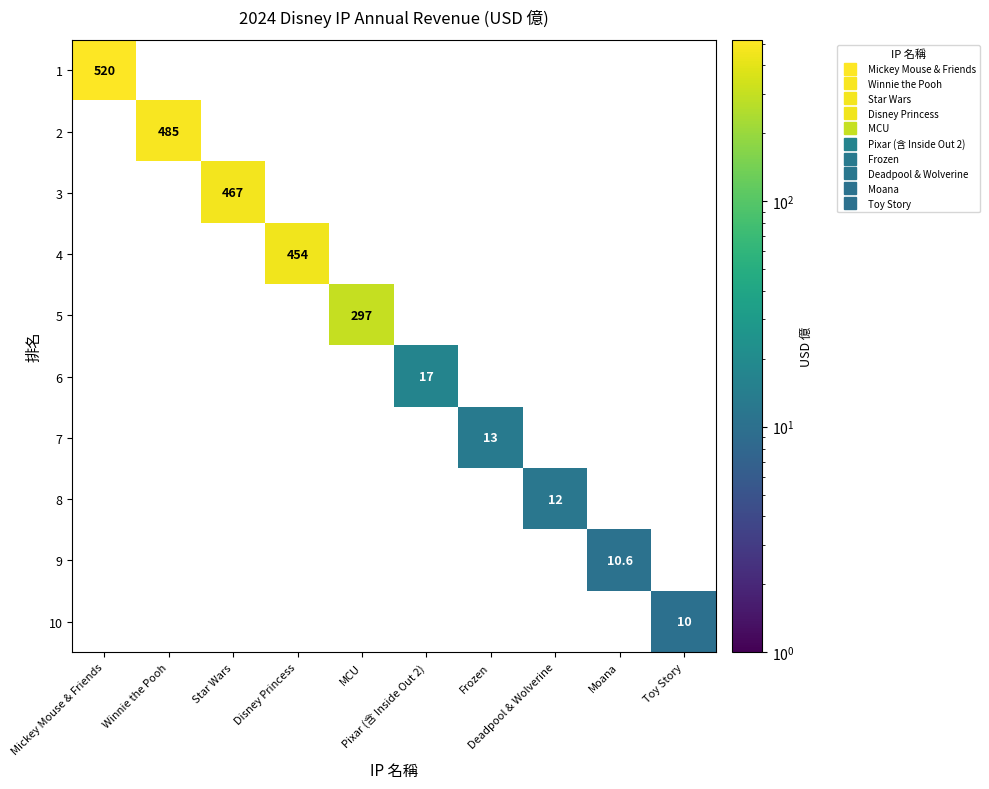

At Winnie the Pooh, list the series in order from smallest to largest.

1, 3, 4, 5, 6, 7, 8, 9, 10, 2